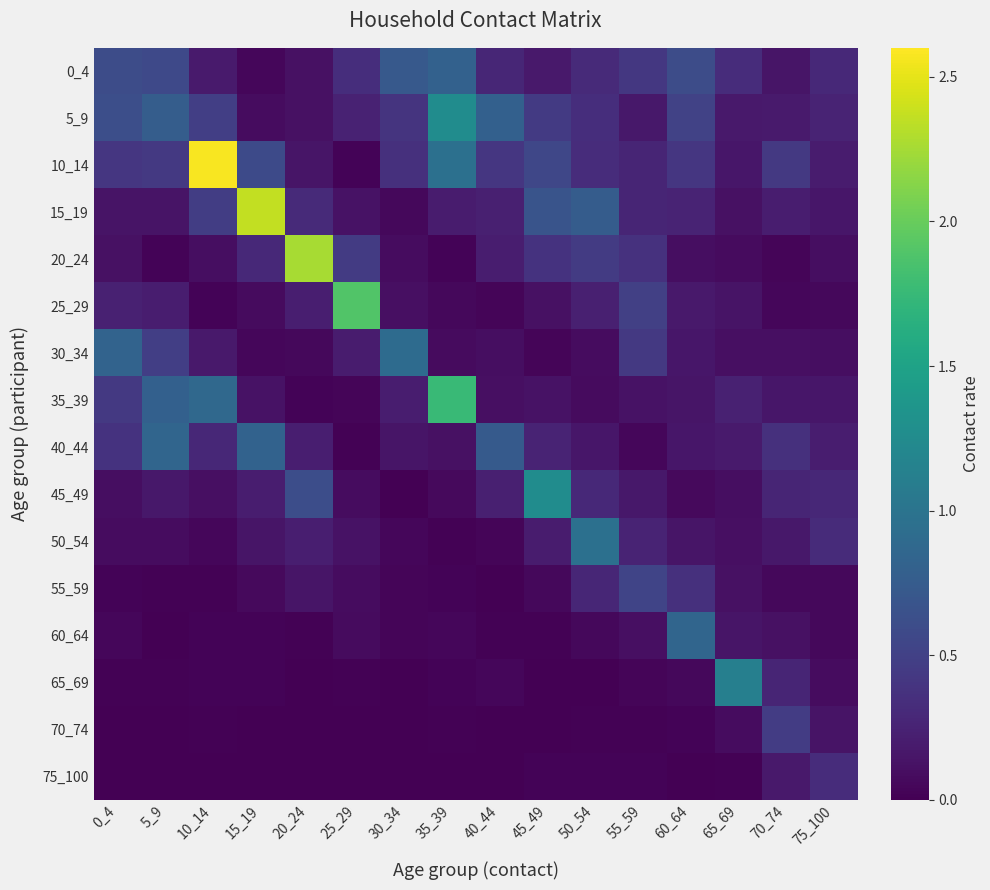

Reading right to left, extract all data points from this chart.

0_4: 75_100=0.3	70_74=0.2	65_69=0.3	60_64=0.6	55_59=0.4	50_54=0.3	45_49=0.2	40_44=0.3	35_39=0.8	30_34=0.7	25_29=0.3	20_24=0.1	15_19=0.0	10_14=0.2	5_9=0.6	0_4=0.6
5_9: 75_100=0.3	70_74=0.2	65_69=0.2	60_64=0.5	55_59=0.2	50_54=0.3	45_49=0.4	40_44=0.8	35_39=1.3	30_34=0.4	25_29=0.2	20_24=0.1	15_19=0.1	10_14=0.5	5_9=0.8	0_4=0.6
10_14: 75_100=0.2	70_74=0.4	65_69=0.2	60_64=0.4	55_59=0.3	50_54=0.3	45_49=0.6	40_44=0.4	35_39=1.0	30_34=0.4	25_29=0.0	20_24=0.1	15_19=0.6	10_14=2.6	5_9=0.4	0_4=0.4
15_19: 75_100=0.2	70_74=0.2	65_69=0.1	60_64=0.3	55_59=0.3	50_54=0.8	45_49=0.7	40_44=0.2	35_39=0.2	30_34=0.1	25_29=0.1	20_24=0.3	15_19=2.4	10_14=0.5	5_9=0.1	0_4=0.1
20_24: 75_100=0.1	70_74=0.0	65_69=0.1	60_64=0.1	55_59=0.4	50_54=0.5	45_49=0.4	40_44=0.2	35_39=0.0	30_34=0.1	25_29=0.5	20_24=2.3	15_19=0.3	10_14=0.1	5_9=0.0	0_4=0.1
25_29: 75_100=0.1	70_74=0.1	65_69=0.1	60_64=0.2	55_59=0.5	50_54=0.2	45_49=0.1	40_44=0.0	35_39=0.1	30_34=0.1	25_29=1.9	20_24=0.2	15_19=0.1	10_14=0.0	5_9=0.2	0_4=0.2
30_34: 75_100=0.1	70_74=0.1	65_69=0.1	60_64=0.2	55_59=0.4	50_54=0.1	45_49=0.0	40_44=0.1	35_39=0.1	30_34=0.9	25_29=0.2	20_24=0.1	15_19=0.0	10_14=0.2	5_9=0.5	0_4=0.8
35_39: 75_100=0.2	70_74=0.2	65_69=0.2	60_64=0.1	55_59=0.1	50_54=0.1	45_49=0.1	40_44=0.1	35_39=1.8	30_34=0.2	25_29=0.0	20_24=0.0	15_19=0.1	10_14=0.9	5_9=0.8	0_4=0.4
40_44: 75_100=0.2	70_74=0.4	65_69=0.2	60_64=0.2	55_59=0.0	50_54=0.2	45_49=0.3	40_44=0.7	35_39=0.1	30_34=0.1	25_29=0.0	20_24=0.2	15_19=0.8	10_14=0.3	5_9=0.8	0_4=0.4
45_49: 75_100=0.3	70_74=0.3	65_69=0.1	60_64=0.1	55_59=0.2	50_54=0.3	45_49=1.3	40_44=0.2	35_39=0.1	30_34=0.0	25_29=0.1	20_24=0.6	15_19=0.2	10_14=0.1	5_9=0.2	0_4=0.1
50_54: 75_100=0.3	70_74=0.2	65_69=0.1	60_64=0.1	55_59=0.3	50_54=1.0	45_49=0.2	40_44=0.0	35_39=0.0	30_34=0.0	25_29=0.1	20_24=0.2	15_19=0.1	10_14=0.0	5_9=0.1	0_4=0.1
55_59: 75_100=0.1	70_74=0.1	65_69=0.1	60_64=0.4	55_59=0.5	50_54=0.3	45_49=0.1	40_44=0.0	35_39=0.0	30_34=0.0	25_29=0.1	20_24=0.1	15_19=0.1	10_14=0.0	5_9=0.0	0_4=0.0
60_64: 75_100=0.1	70_74=0.1	65_69=0.1	60_64=0.8	55_59=0.1	50_54=0.1	45_49=0.0	40_44=0.0	35_39=0.0	30_34=0.0	25_29=0.1	20_24=0.0	15_19=0.0	10_14=0.0	5_9=0.0	0_4=0.0
65_69: 75_100=0.1	70_74=0.3	65_69=1.1	60_64=0.1	55_59=0.0	50_54=0.0	45_49=0.0	40_44=0.0	35_39=0.0	30_34=0.0	25_29=0.0	20_24=0.0	15_19=0.0	10_14=0.0	5_9=0.0	0_4=0.0
70_74: 75_100=0.1	70_74=0.5	65_69=0.1	60_64=0.0	55_59=0.0	50_54=0.0	45_49=0.0	40_44=0.0	35_39=0.0	30_34=0.0	25_29=0.0	20_24=0.0	15_19=0.0	10_14=0.0	5_9=0.0	0_4=0.0
75_100: 75_100=0.3	70_74=0.2	65_69=0.0	60_64=0.0	55_59=0.0	50_54=0.0	45_49=0.0	40_44=0.0	35_39=0.0	30_34=0.0	25_29=0.0	20_24=0.0	15_19=0.0	10_14=0.0	5_9=0.0	0_4=0.0